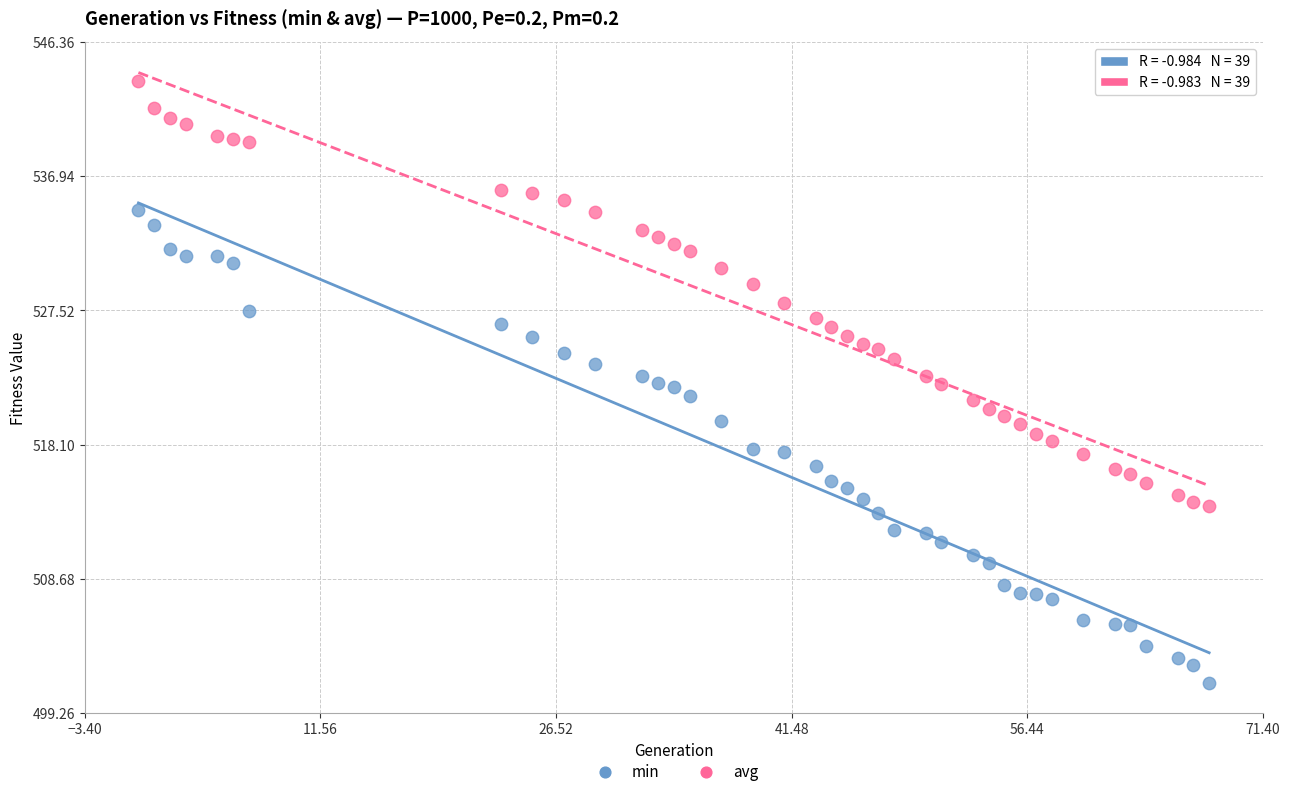

Across all data points, what is the range of Y values (max minus min)?

42.2